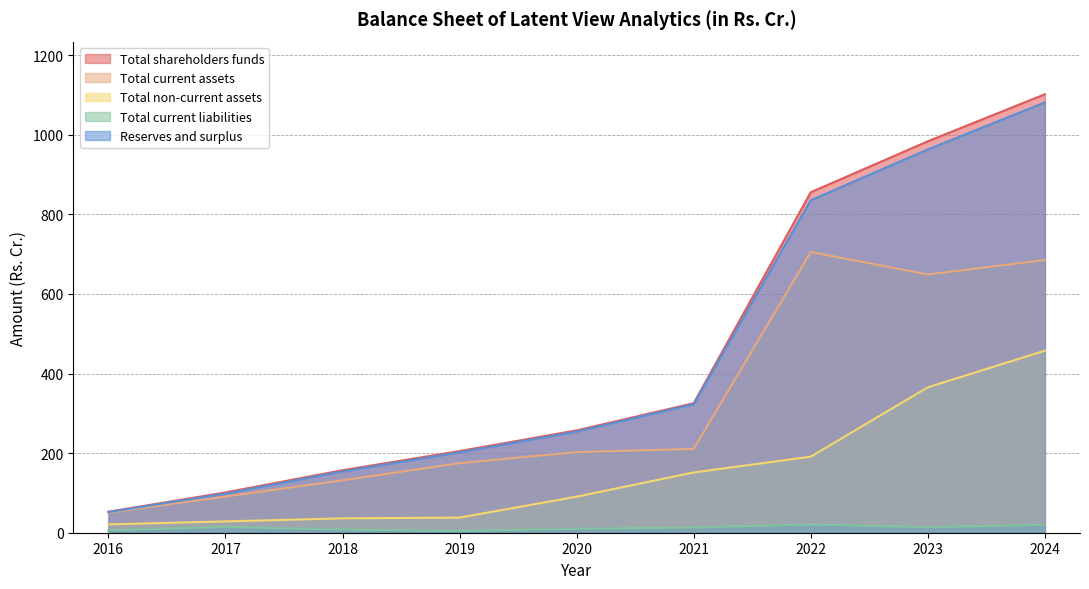

Does the chart display data point markers on the line(s)?

No